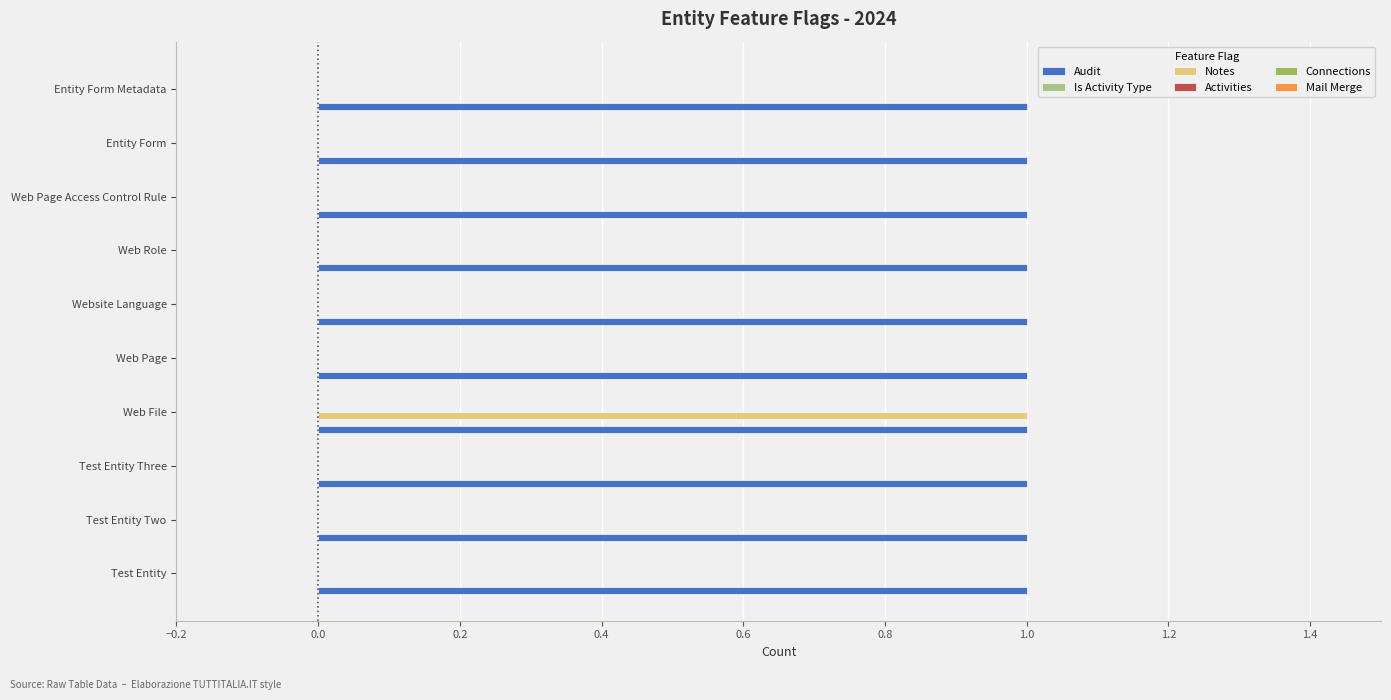

Is it true that Notes equals 1 at Web Page?

False